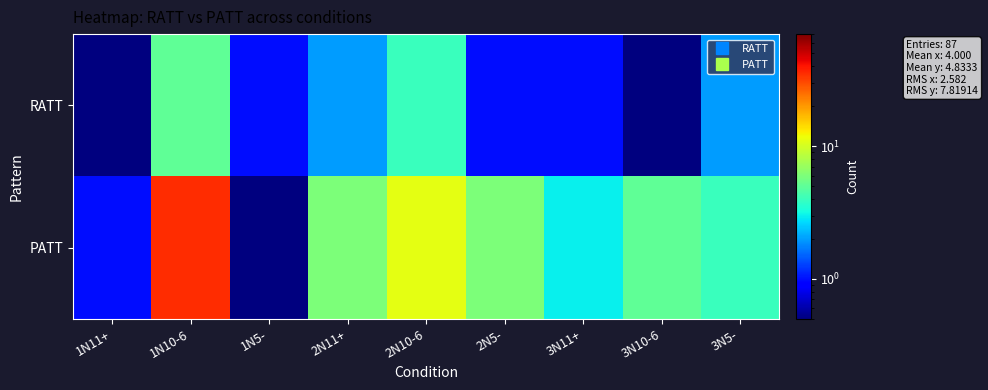

Which has a higher value, 3N5- or 2N10-6?

2N10-6